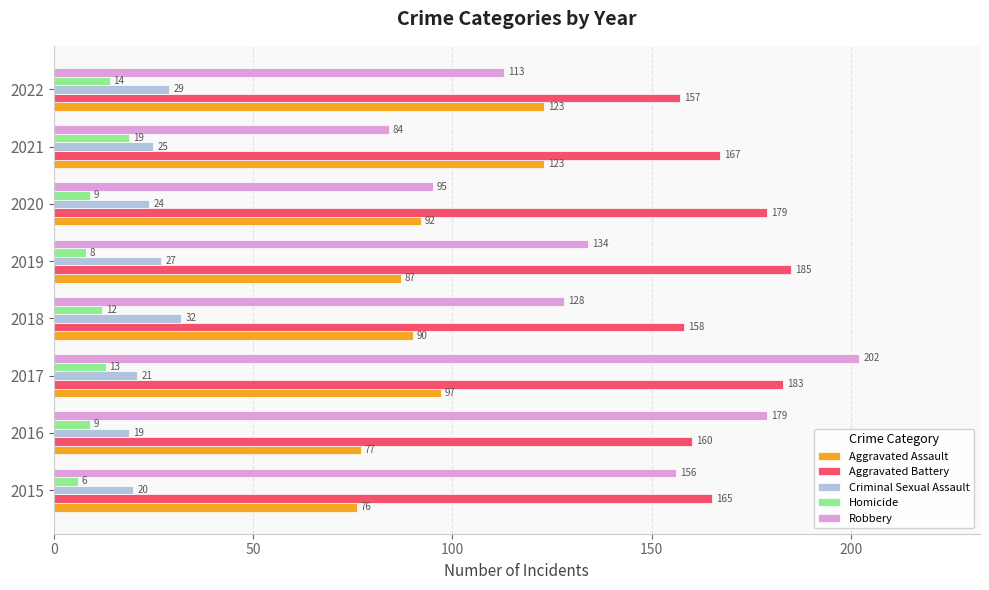

What are all the series names shown in the legend?

Aggravated Assault, Aggravated Battery, Criminal Sexual Assault, Homicide, Robbery